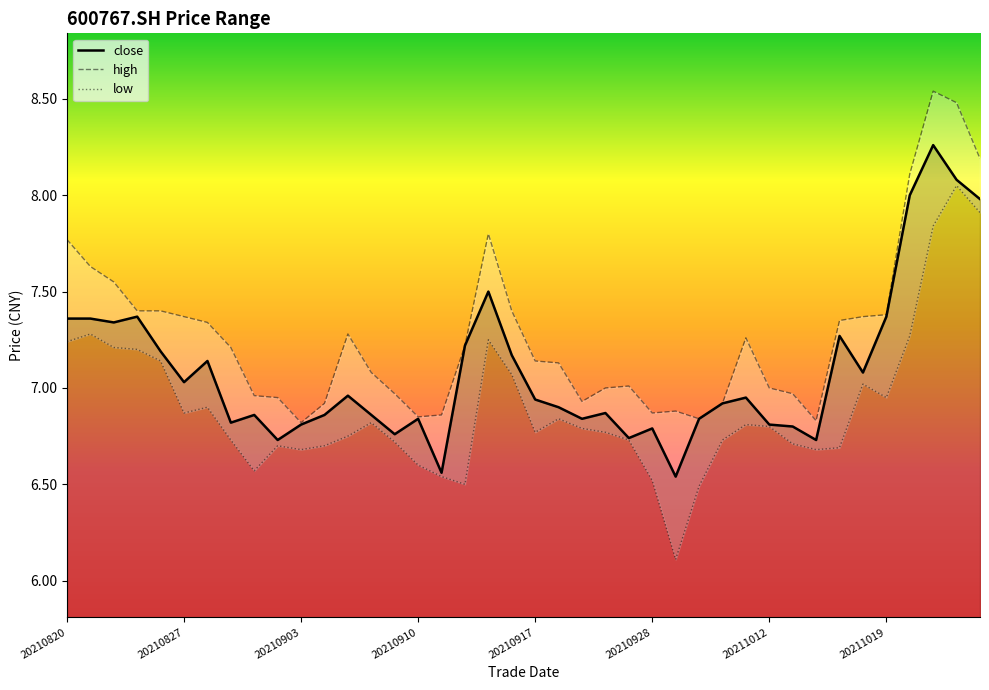

Which has a higher value, 20210909 or 20211018?

20211018